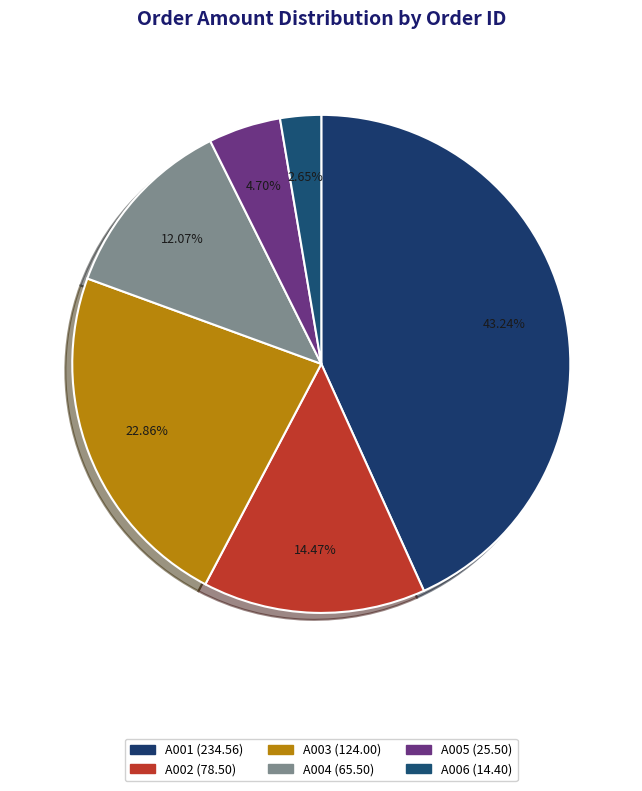

Rank the categories by value from lowest to highest.

A006, A005, A004, A002, A003, A001